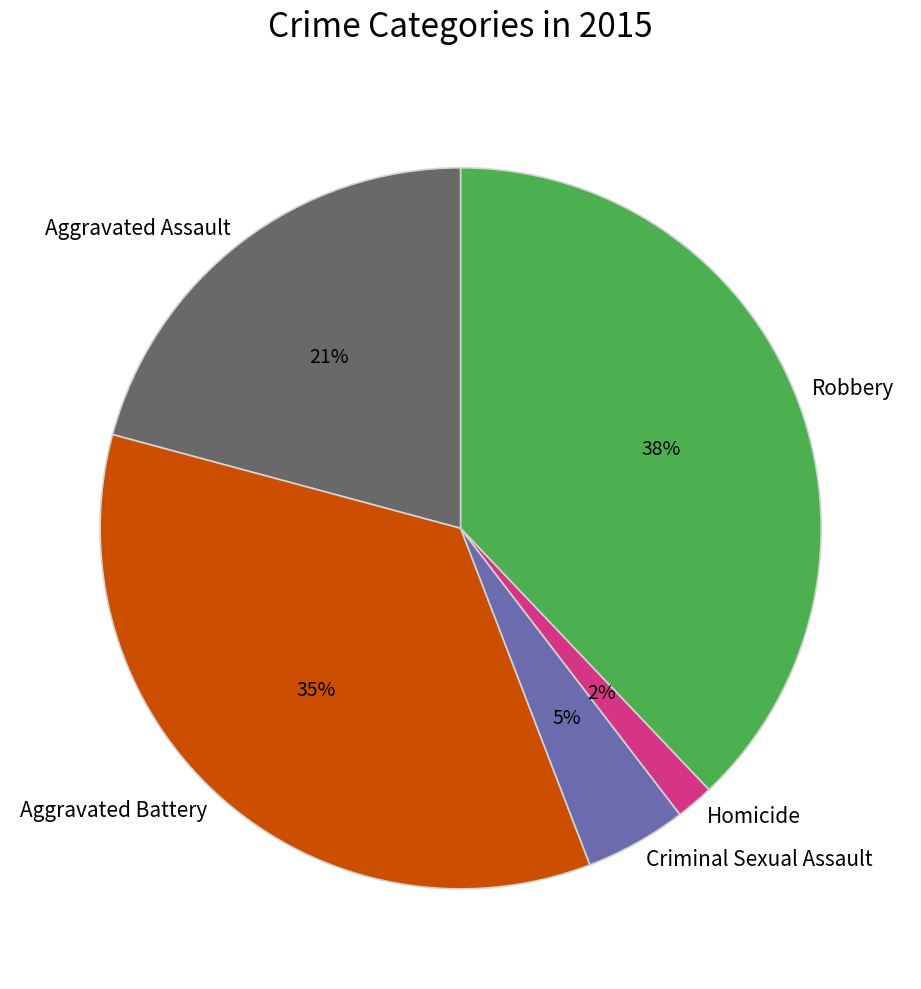

Is the sum of Aggravated Assault and Criminal Sexual Assault greater than half?

No